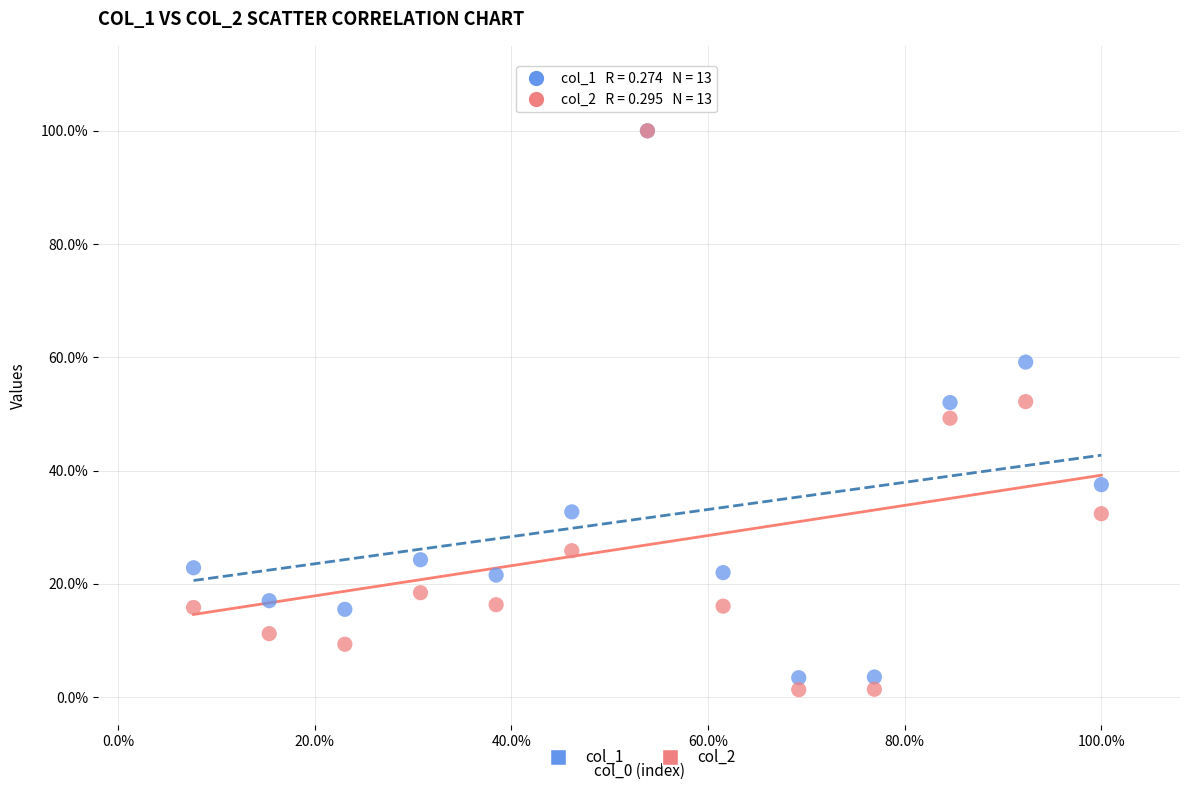

What are all the series names shown in the legend?

col_1, col_2